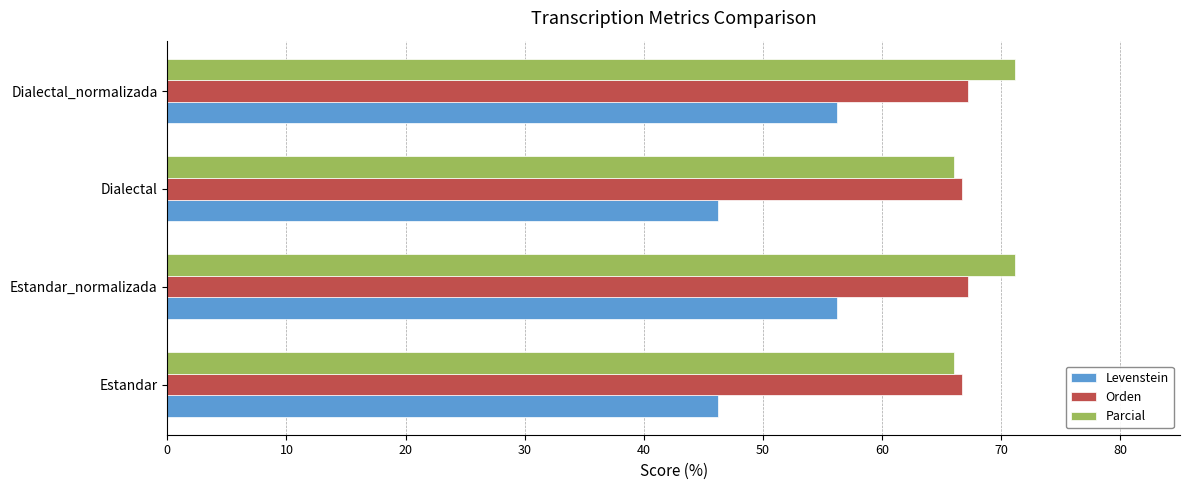

What is the average value of the Parcial series?

68.6